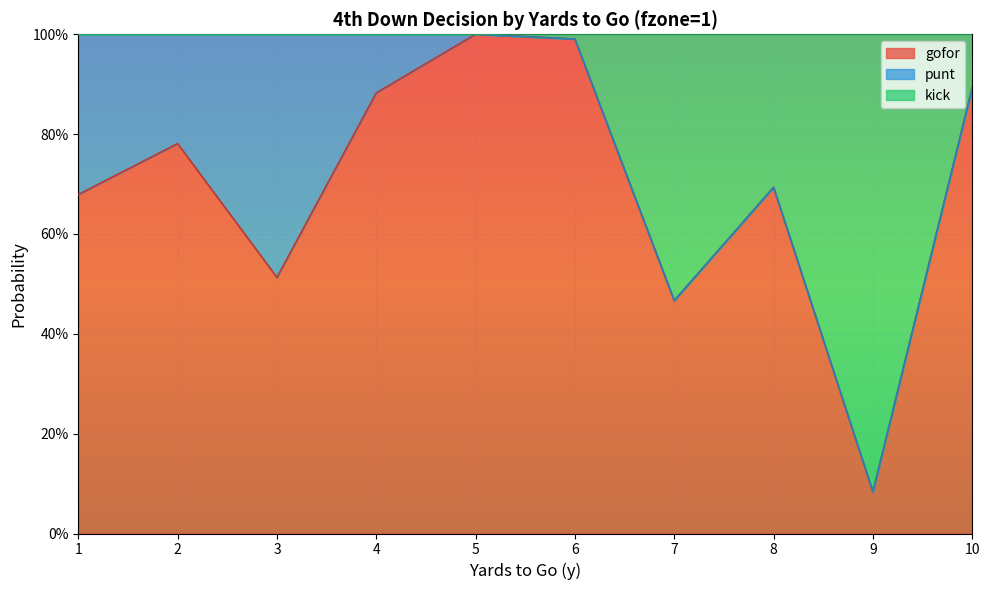

Which has a higher value, 9 or 10?

10